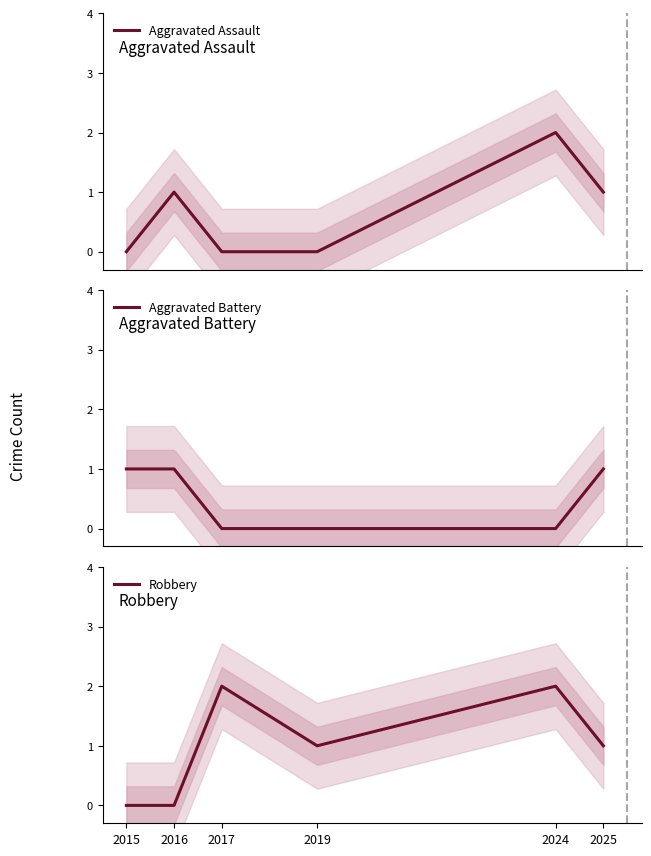

Is the value of Robbery at 2025 greater than the value of Aggravated Battery at 2019?

Yes